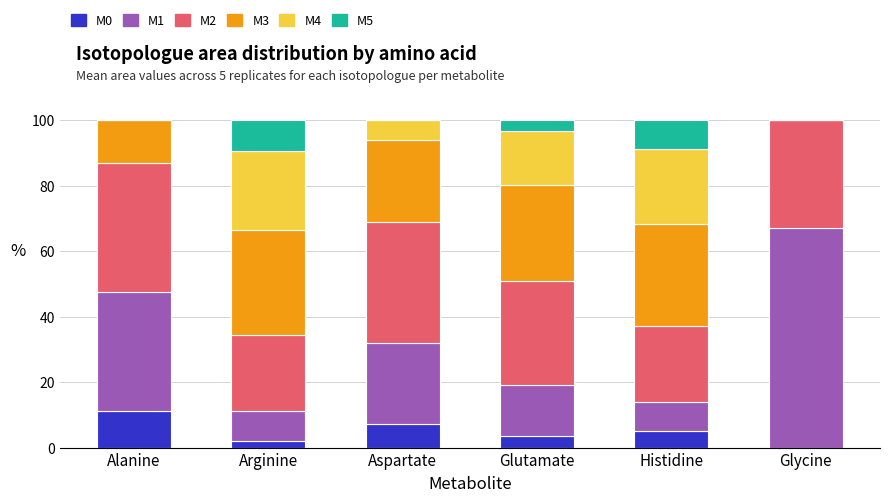

What is the total value across all series at Glutamate?

100.0